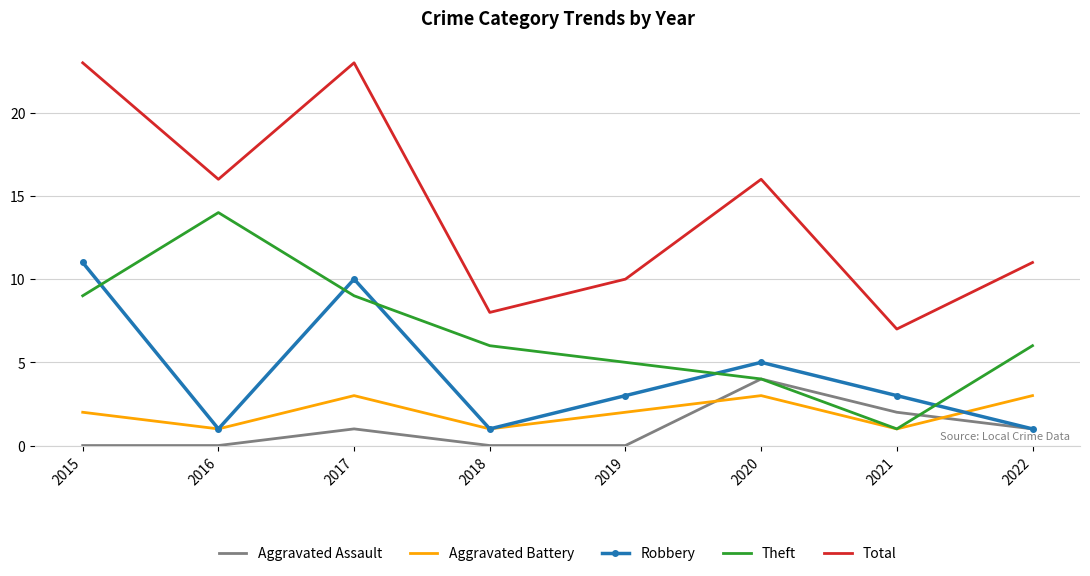

What is the maximum value shown in the chart?

23